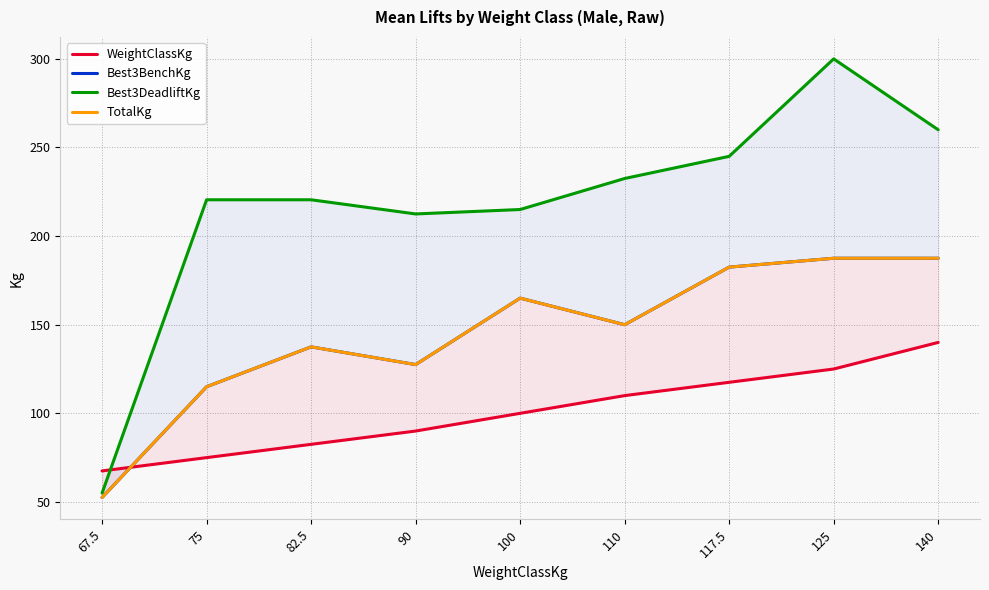

What is the label of the 2nd point from the left?

75